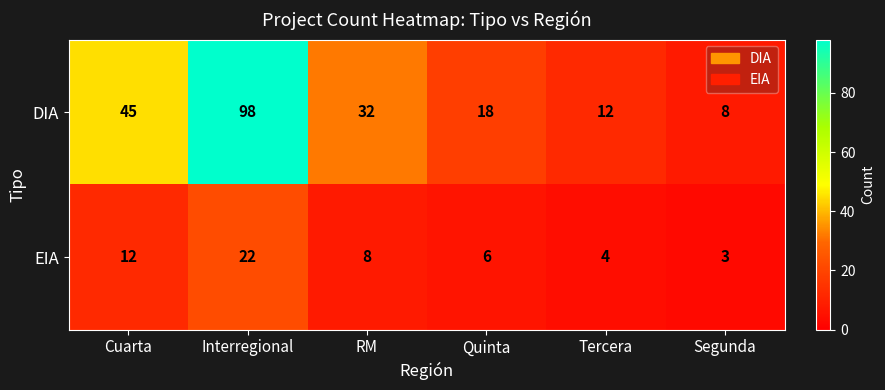

Reading left to right, list all the values displayed in this chart.

DIA: Cuarta=45	Interregional=98	RM=32	Quinta=18	Tercera=12	Segunda=8
EIA: Cuarta=12	Interregional=22	RM=8	Quinta=6	Tercera=4	Segunda=3